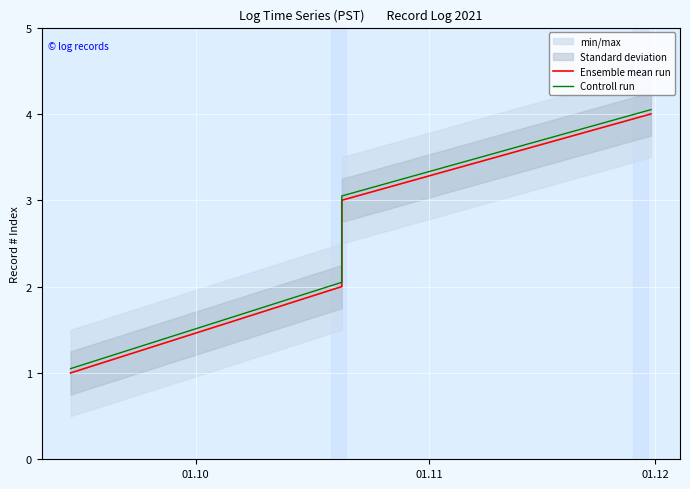

Count the number of categories in the chart.

4